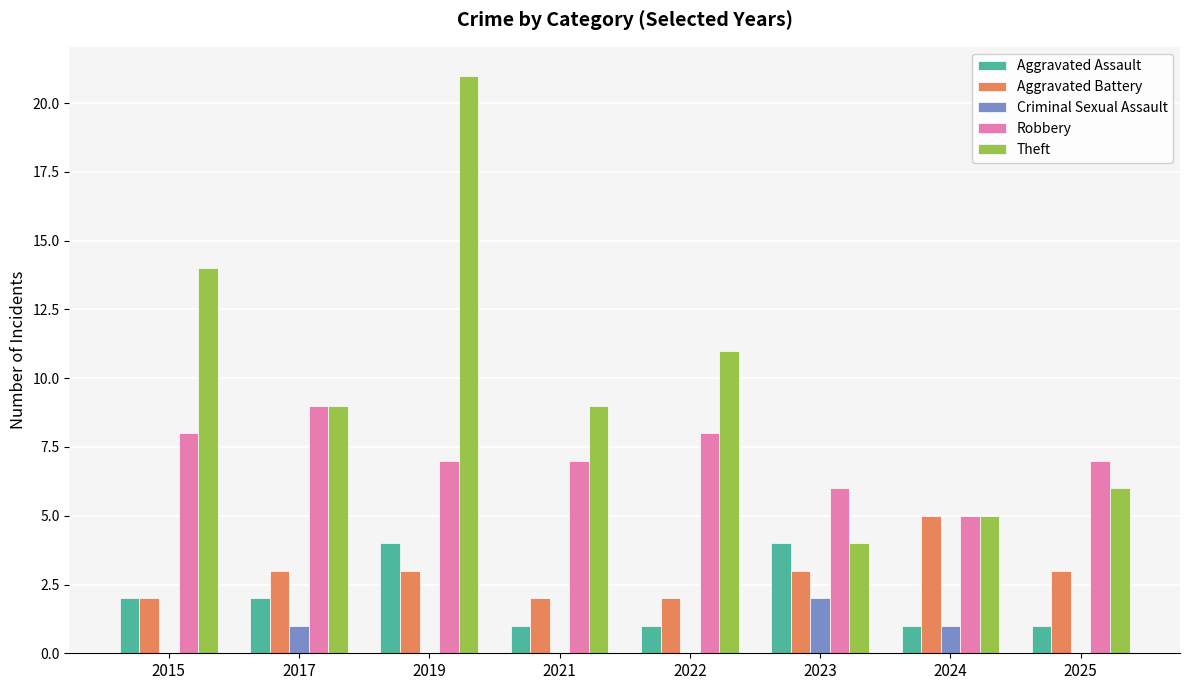

Reading right to left, what are all the values shown in this chart?

Aggravated Assault: 1	1	4	1	1	4	2	2
Aggravated Battery: 3	5	3	2	2	3	3	2
Criminal Sexual Assault: 0	1	2	0	0	0	1	0
Robbery: 7	5	6	8	7	7	9	8
Theft: 6	5	4	11	9	21	9	14